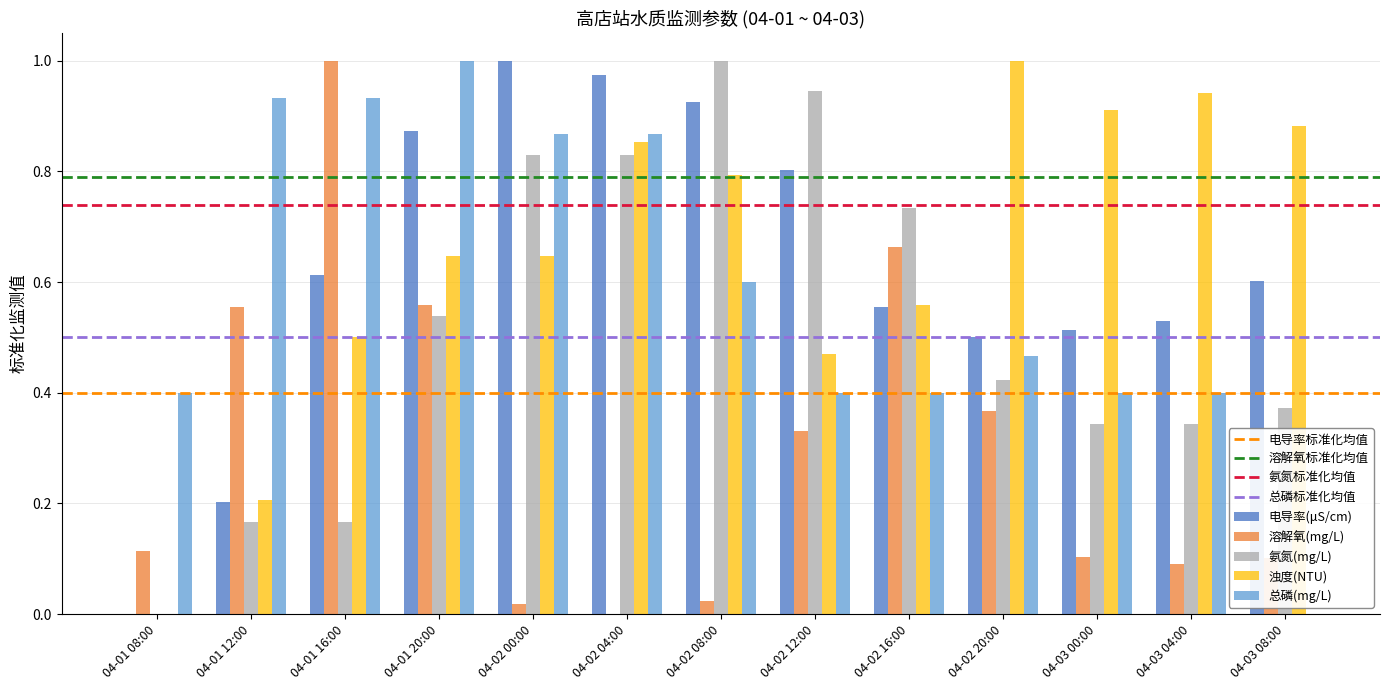

Is the value of 电导率(μS/cm) at 04-01 08:00 greater than the value of 总磷(mg/L) at 04-02 12:00?

No